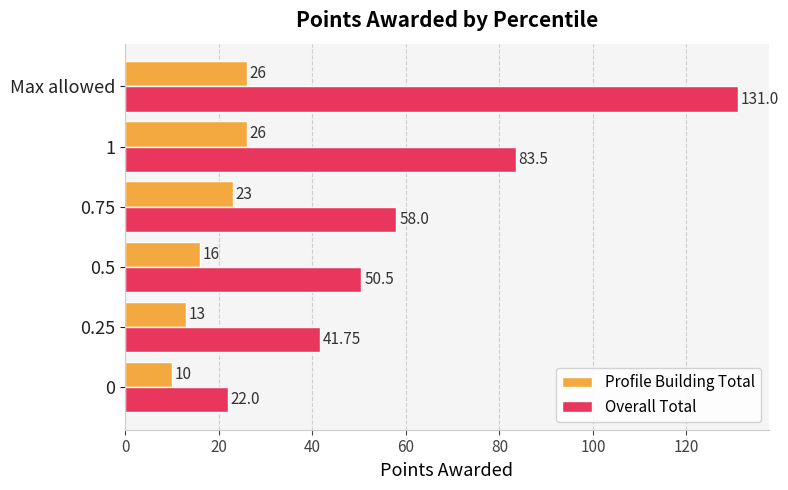

Which series has the widest spread of values?

Overall Total